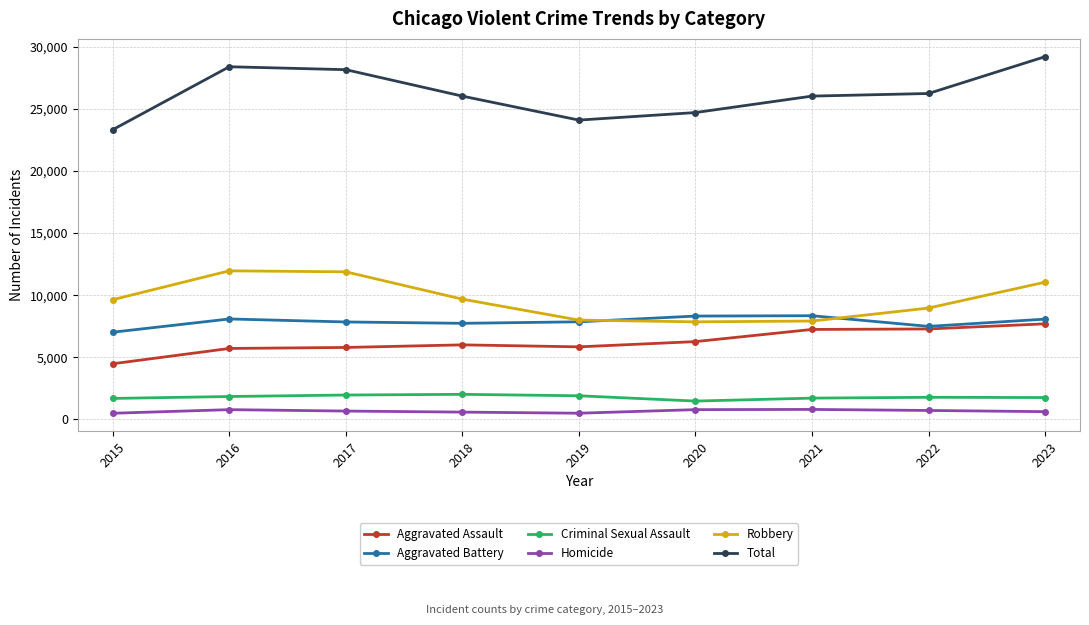

True or false: Robbery and Homicide intersect in this chart.

False